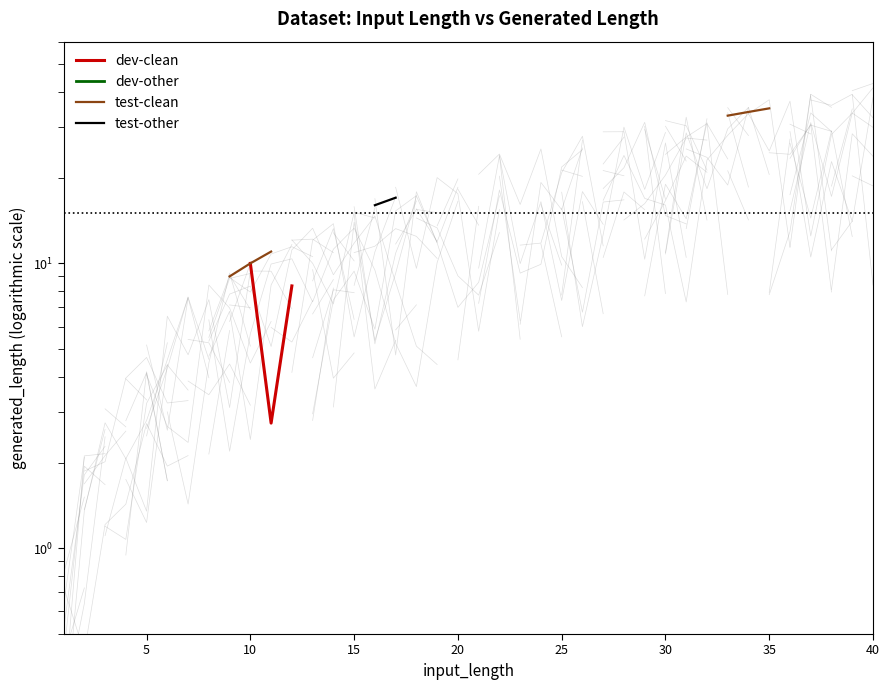

Is the value of dev-clean at 9 greater than the value of test-clean at 0?

No